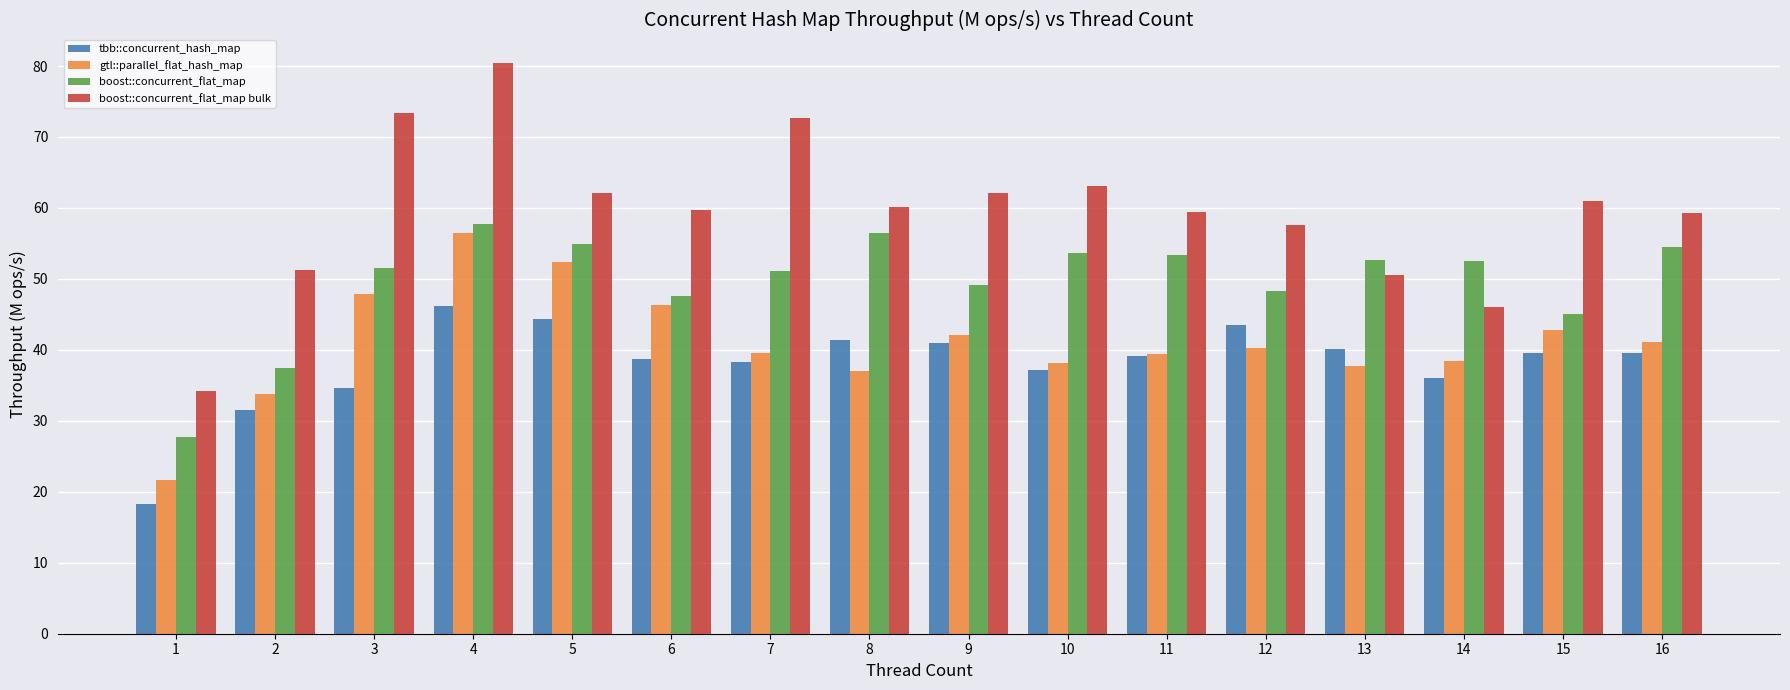

At which label does tbb::concurrent_hash_map first exceed 39?

4